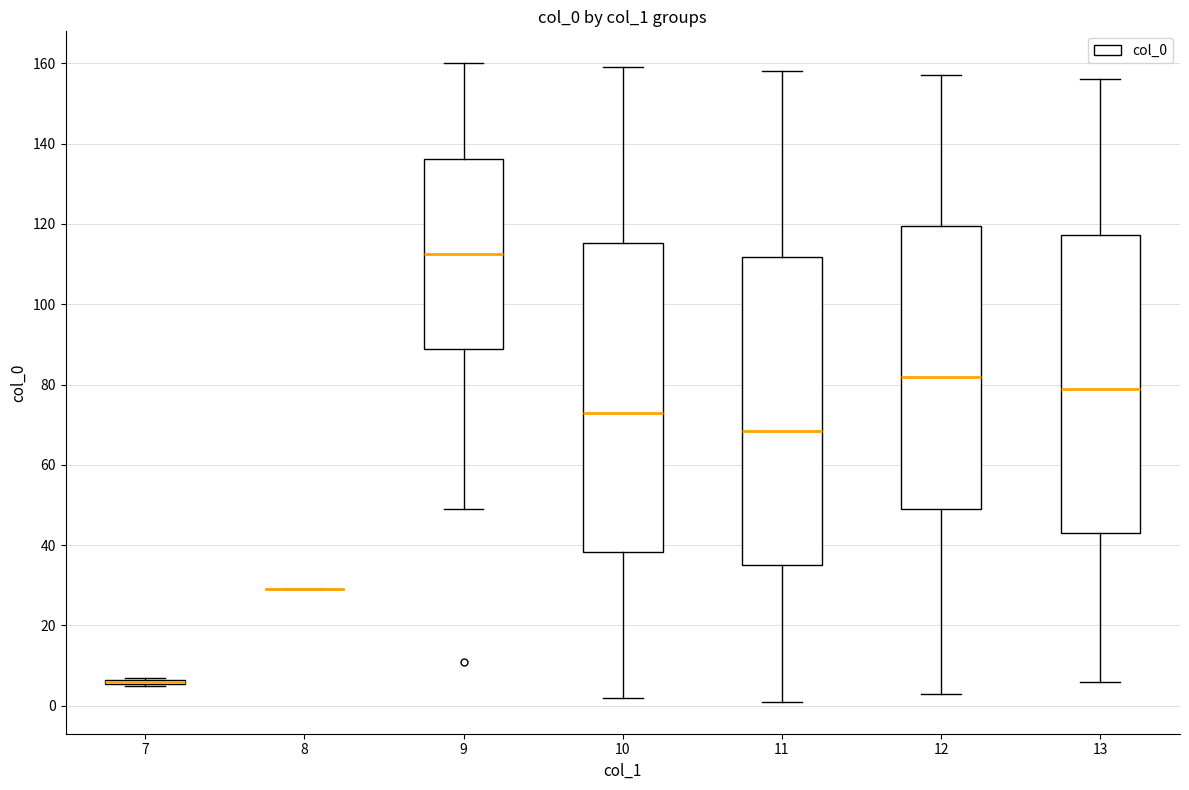

Reading left to right, transcribe this box plot: for each box, give where its median line is, the range the box spans, and where its two whiskers end, as read against the y-axis. The values are not printed on the chart, so give them approximately, as read against the axis.

7: box collapsed to a line at 6, whiskers 6 to 8
8: box collapsed to a line at 30, whiskers 30 to 30
9: median 112, box 88 to 136, whiskers 50 to 160
10: median 74, box 38 to 116, whiskers 2 to 160
11: median 68, box 36 to 112, whiskers 2 to 158
12: median 82, box 50 to 120, whiskers 4 to 158
13: median 80, box 44 to 118, whiskers 6 to 156